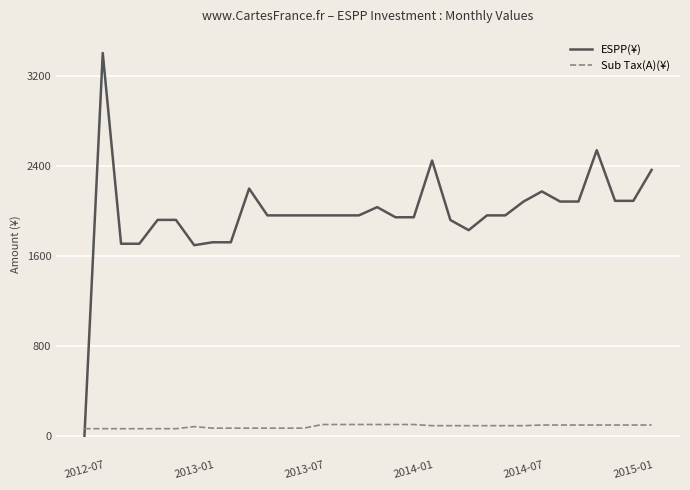

How many times do ESPP(¥) and Sub Tax(A)(¥) cross each other?

1